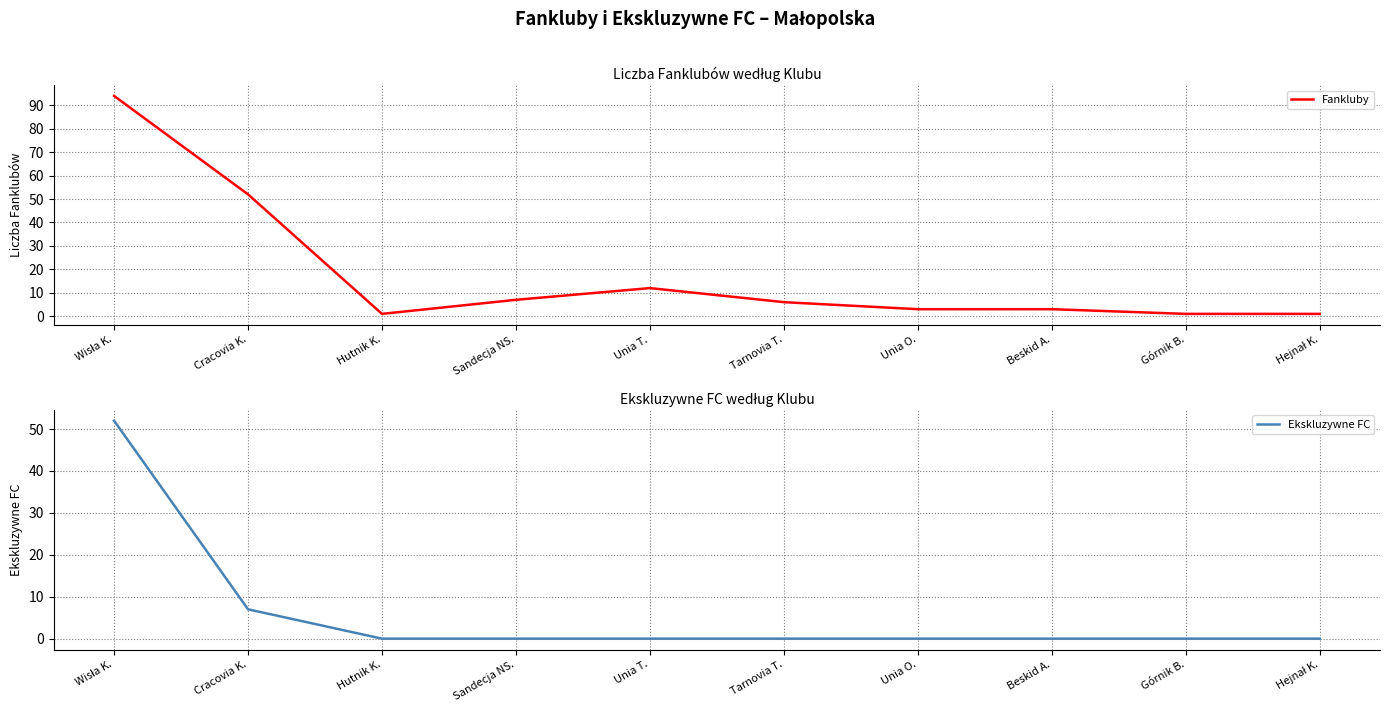

How many distinct data groups are displayed?

2